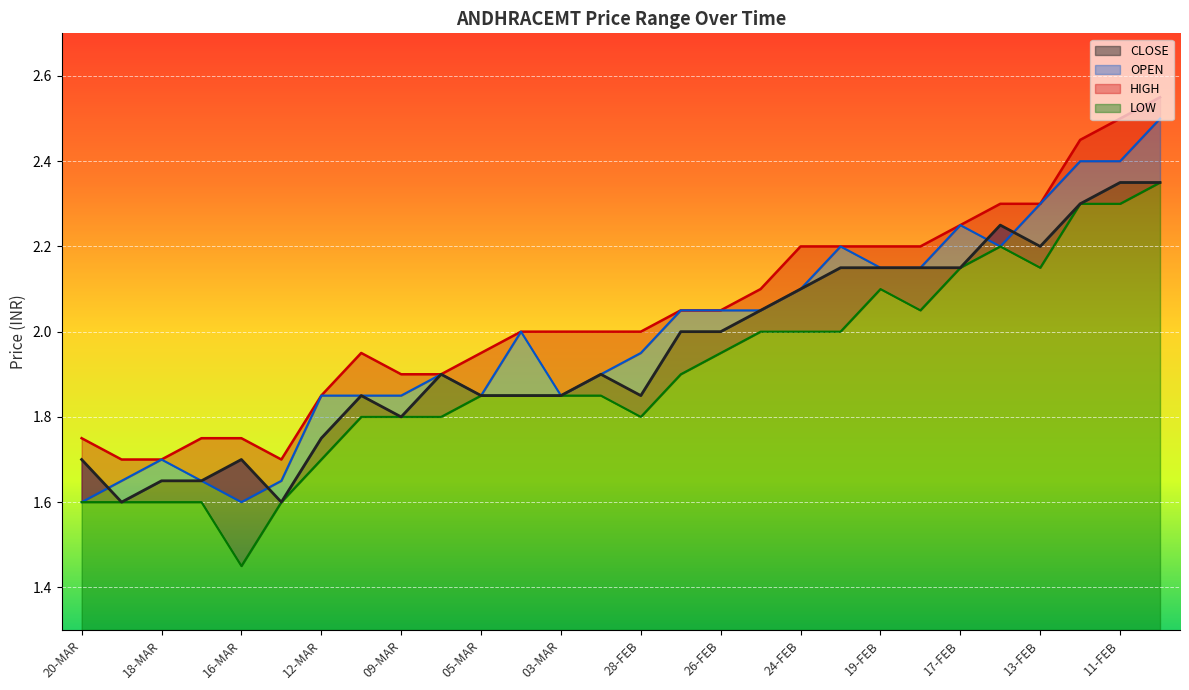

What is the total value across all series at 16-MAR?

6.5